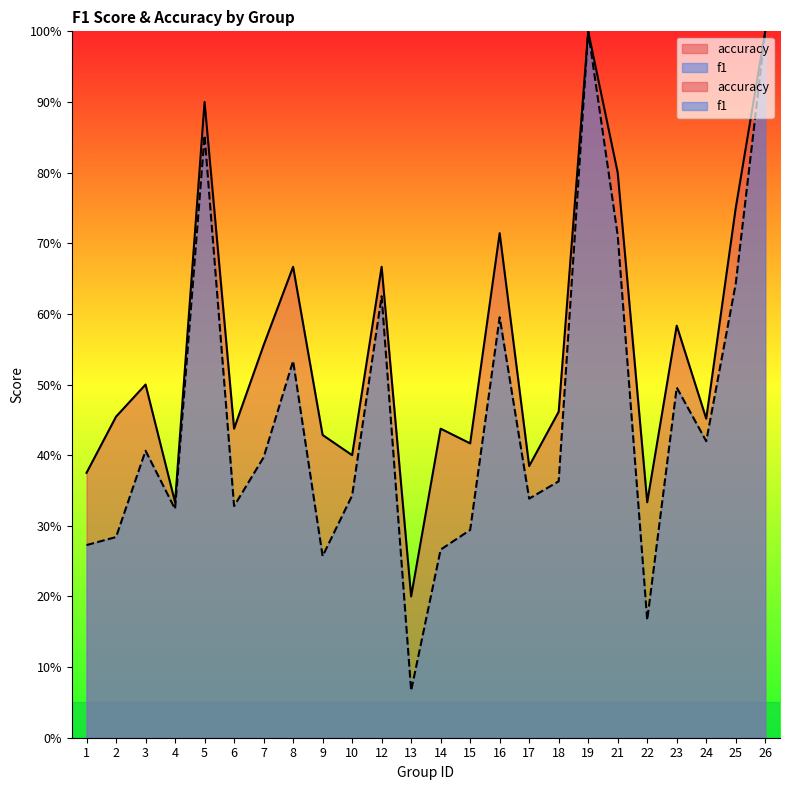

Is the value of accuracy at 10 greater than the value of f1 at 22?

Yes